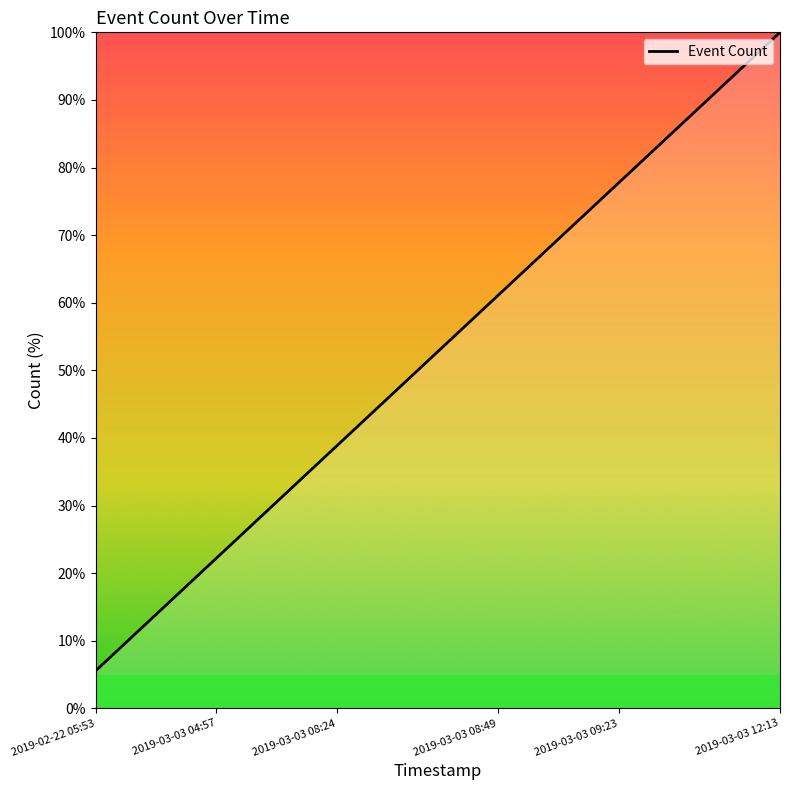

What is the minimum value shown in the chart?

5.6